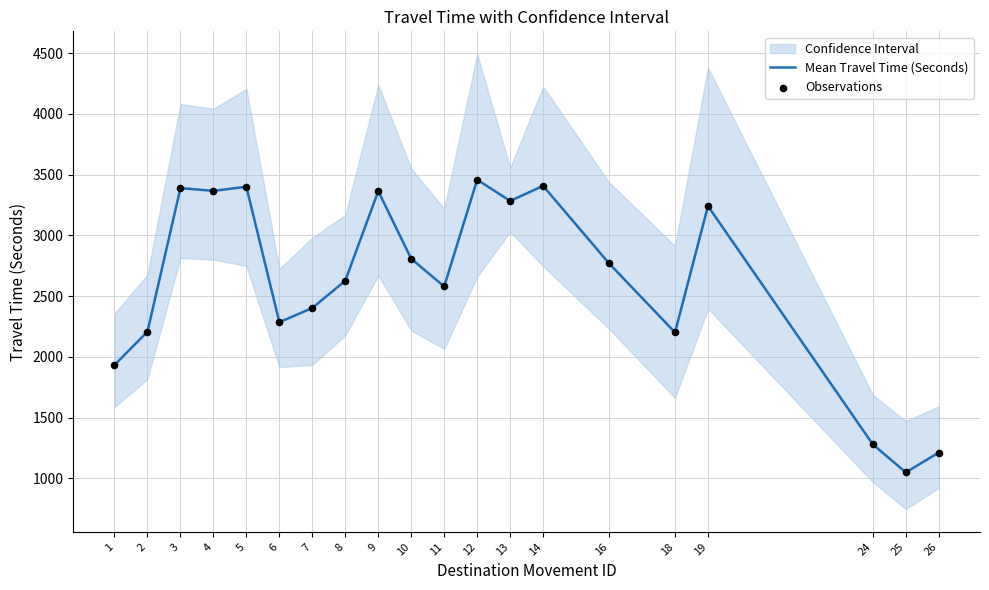

At which category is the sum across all series the highest?

12